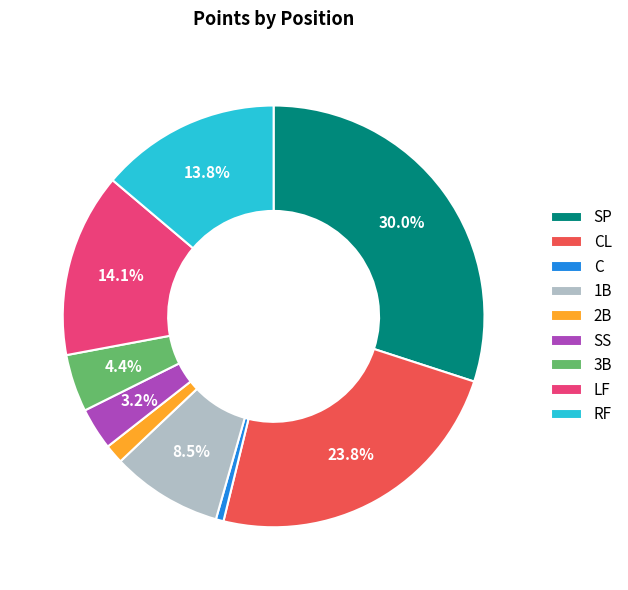

The SS slice represents 3% of the pie. True or false?

True